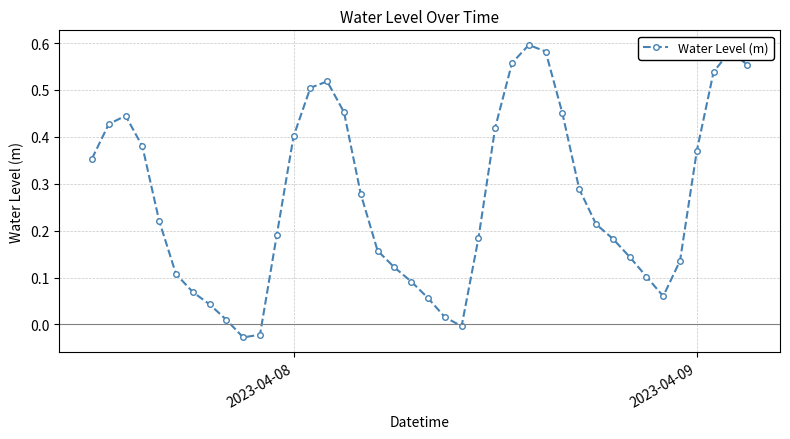

True or false: the data has more than 2 interior local peaks.

True